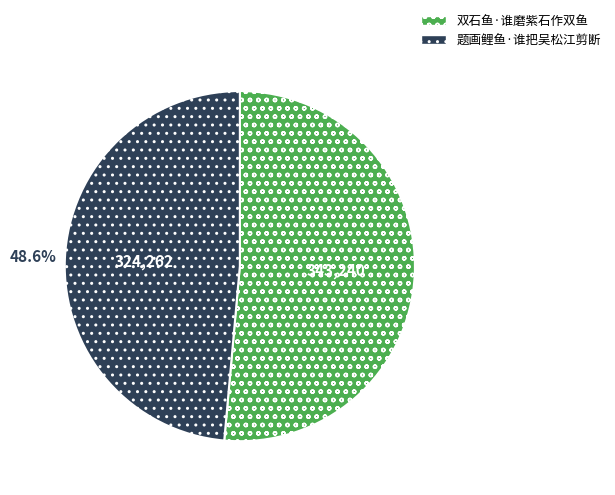

To the nearest percent, what is the combined percentage of 题画鲤鱼·谁把吴松江剪断 and 双石鱼·谁磨紫石作双鱼?

100%